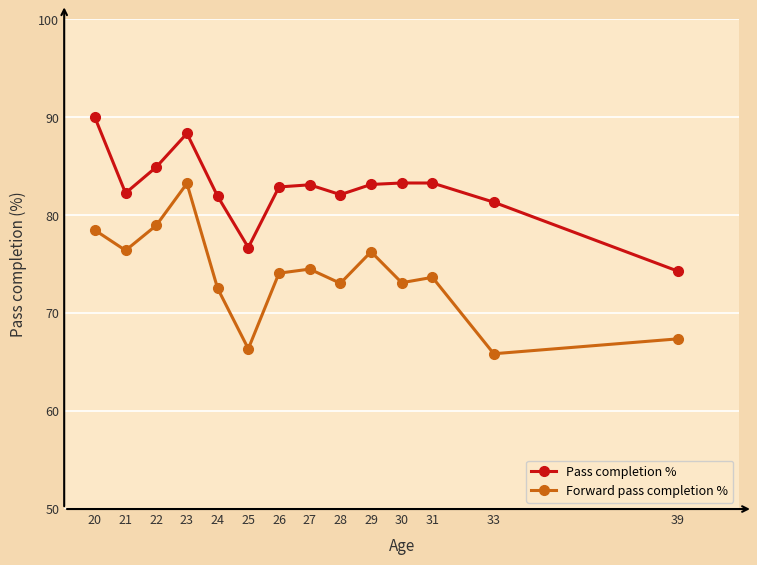

Read the Forward pass completion % value at 23.

83.2